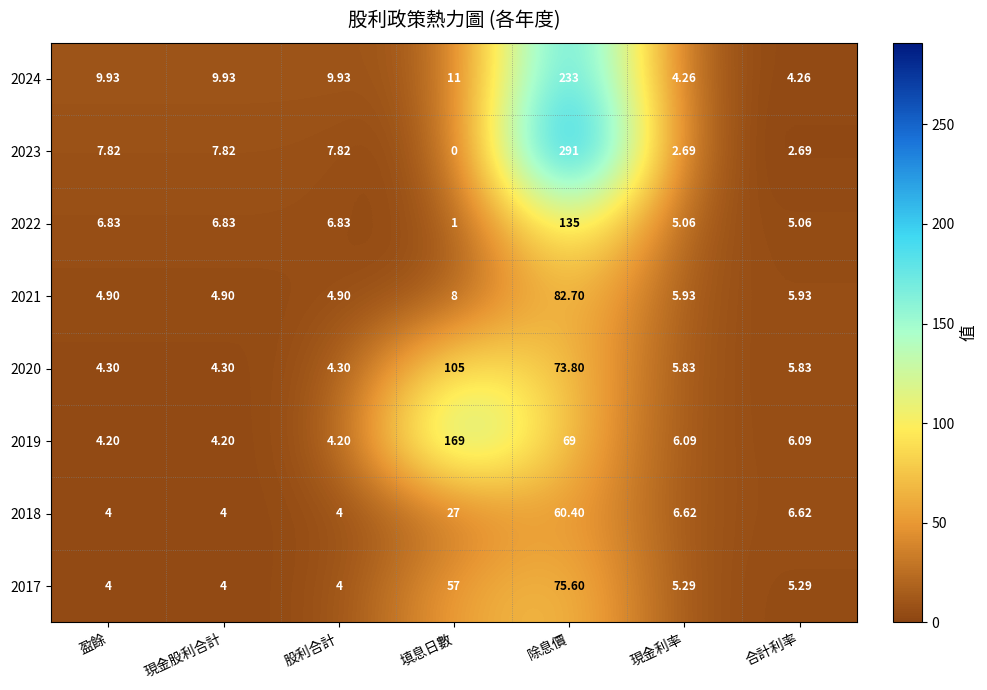

At which category does the chart reach its peak across all series?

除息價